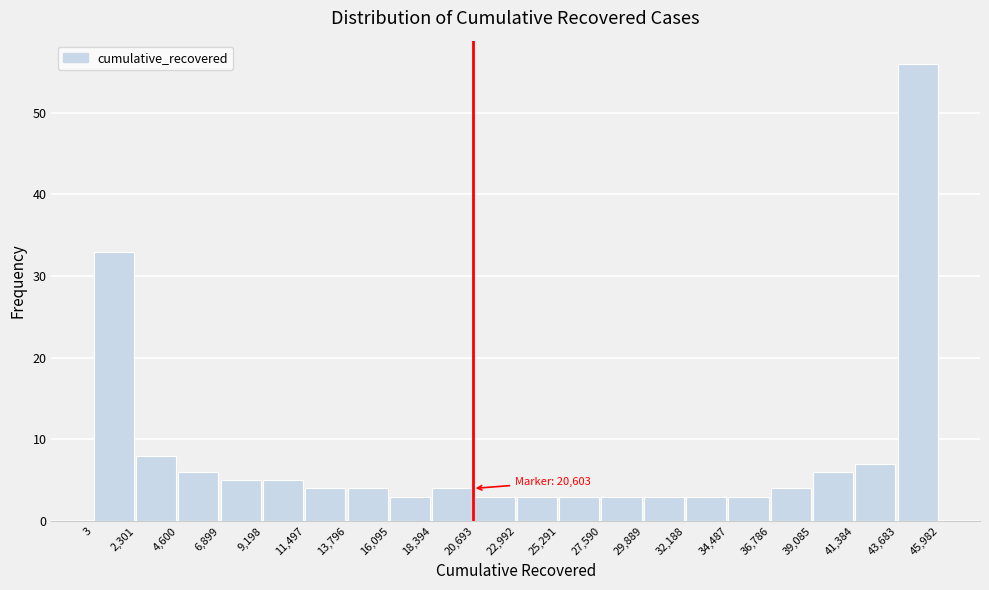

Over which range of the x-axis is the bar tallest?

43,683 to 45,982